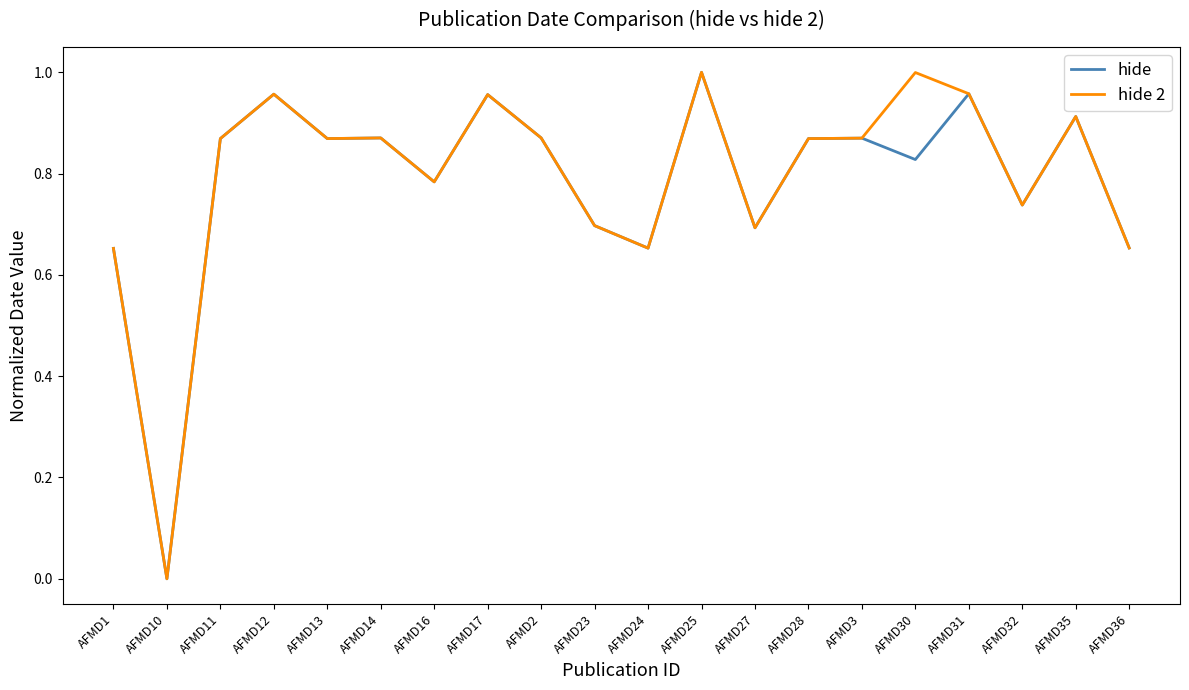

How many values in the hide 2 series exceed 0?

19